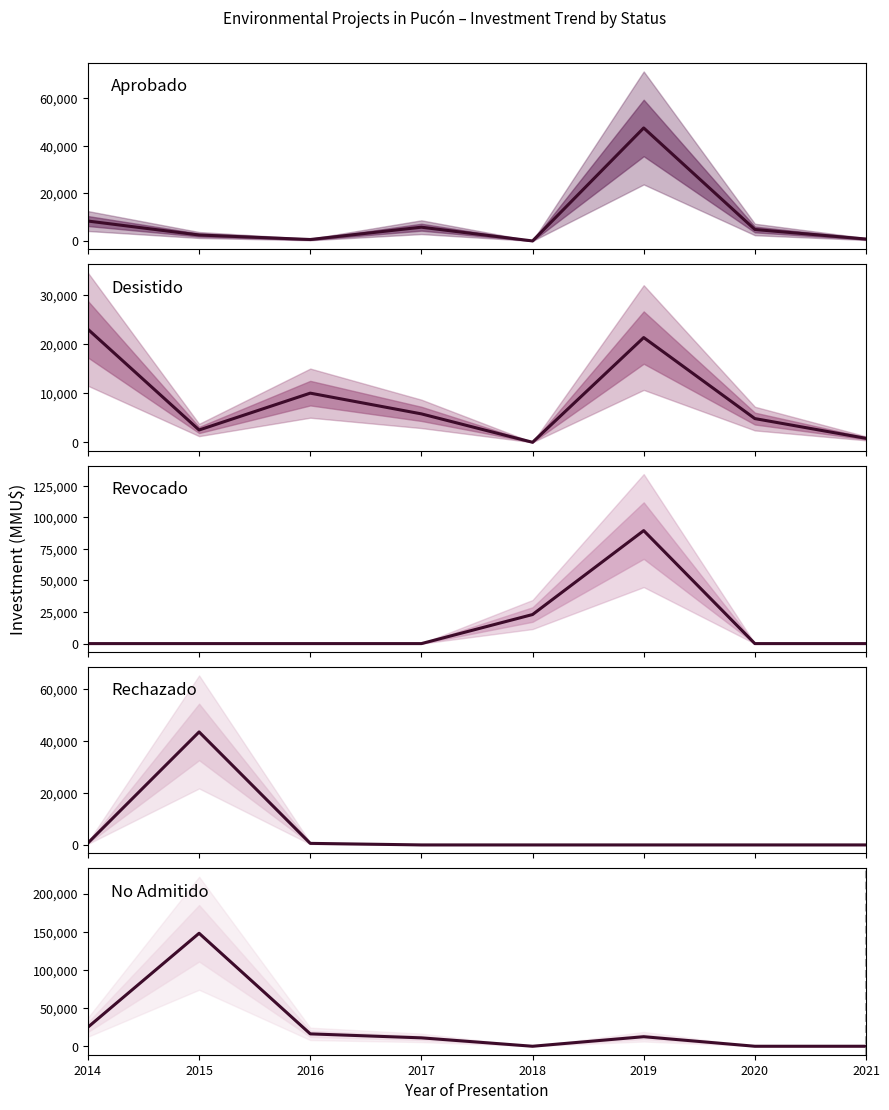

What is the spread (max minus min) of values at 2018?

23000